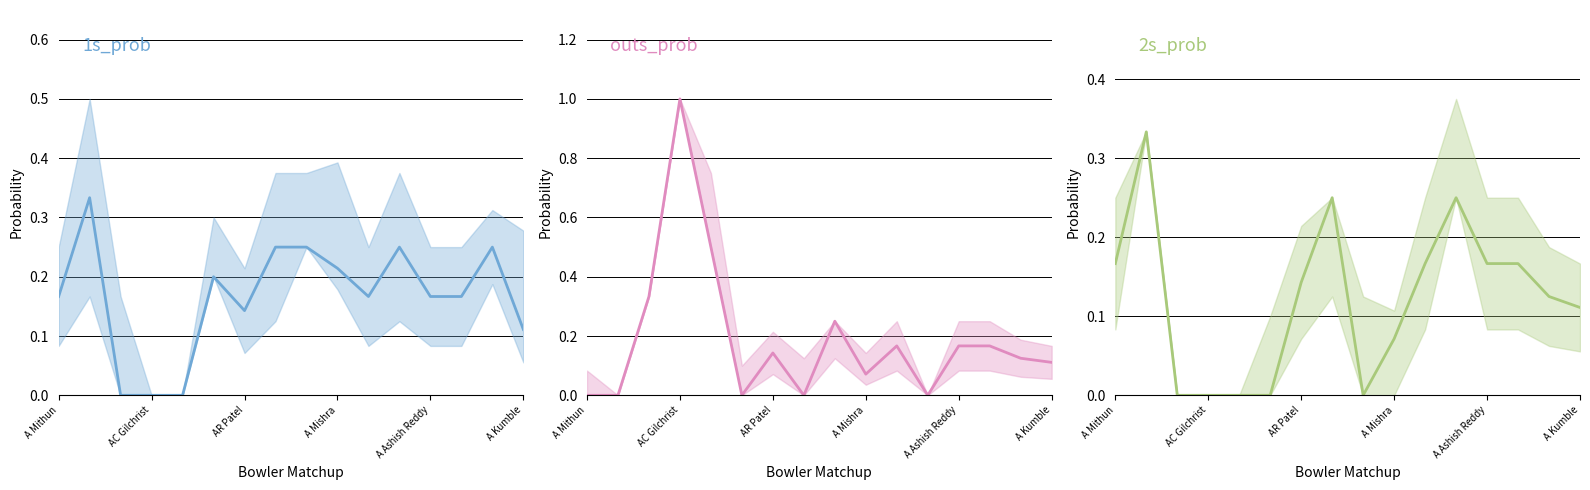

What is the average value of the 2s_prob series?

0.1